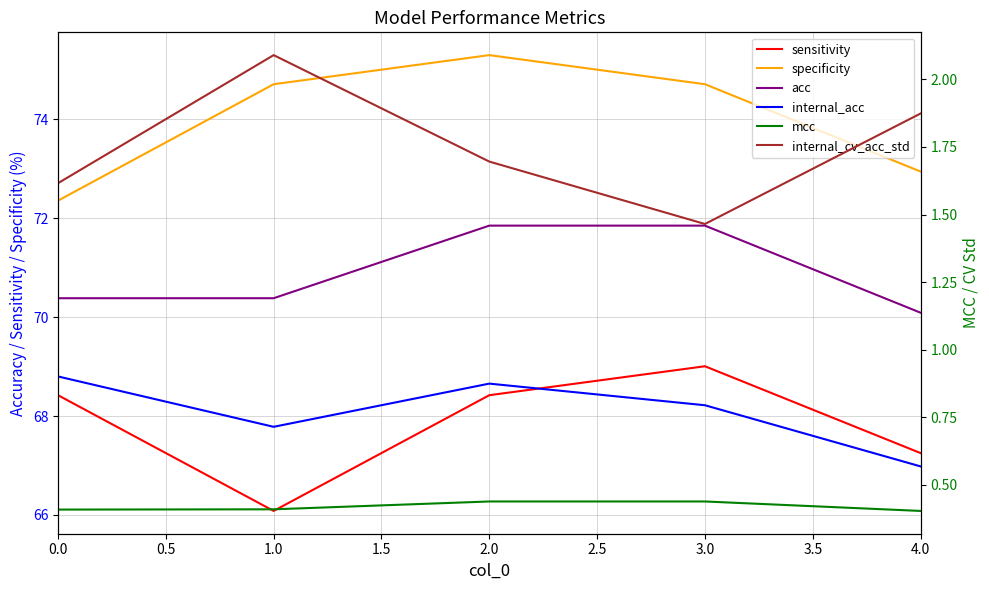

How many lines are shown in the chart?

6